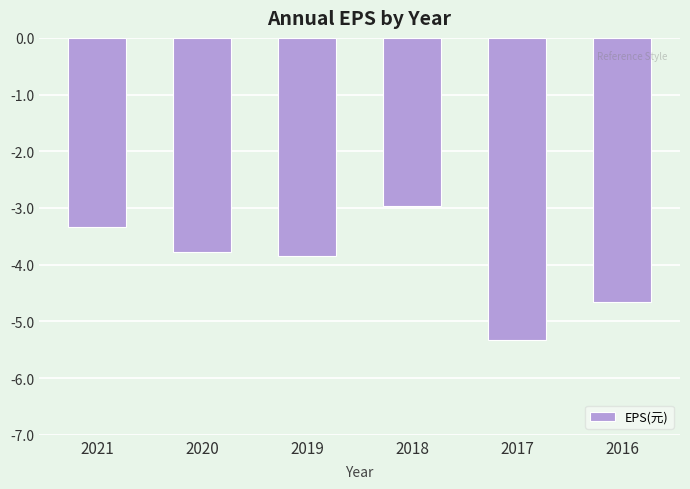

Does the chart contain any negative values?

Yes